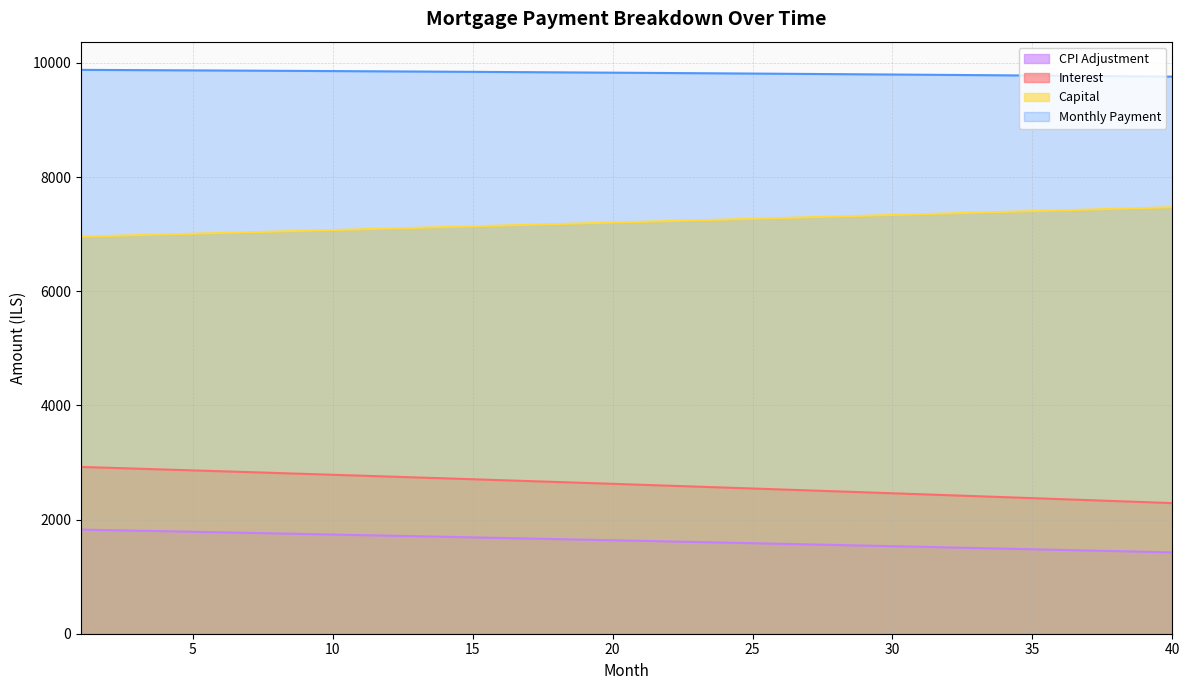

At which label does capital reach its peak?

40